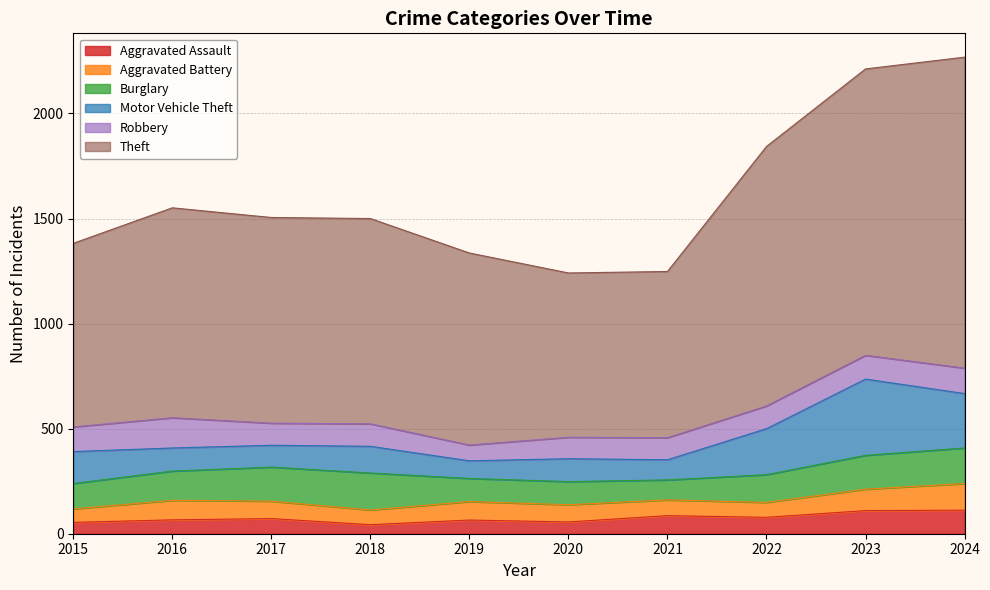

What is the average value of the Robbery series?

110